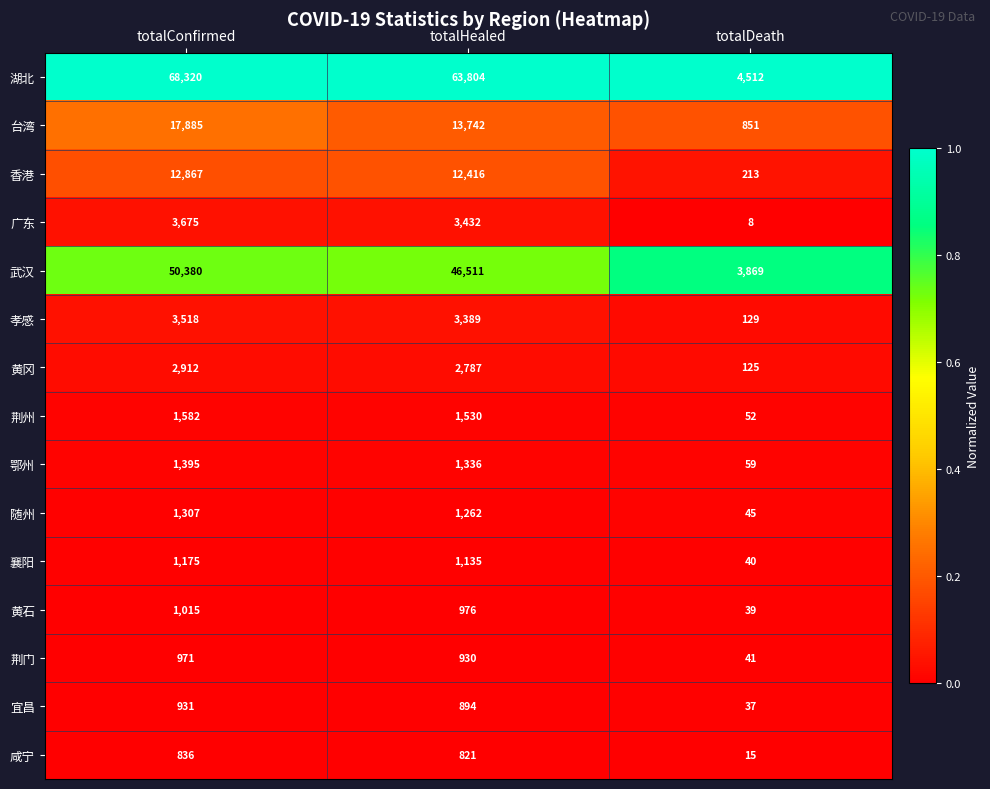

List the labels in order of 随州 value, smallest first.

totalDeath, totalHealed, totalConfirmed